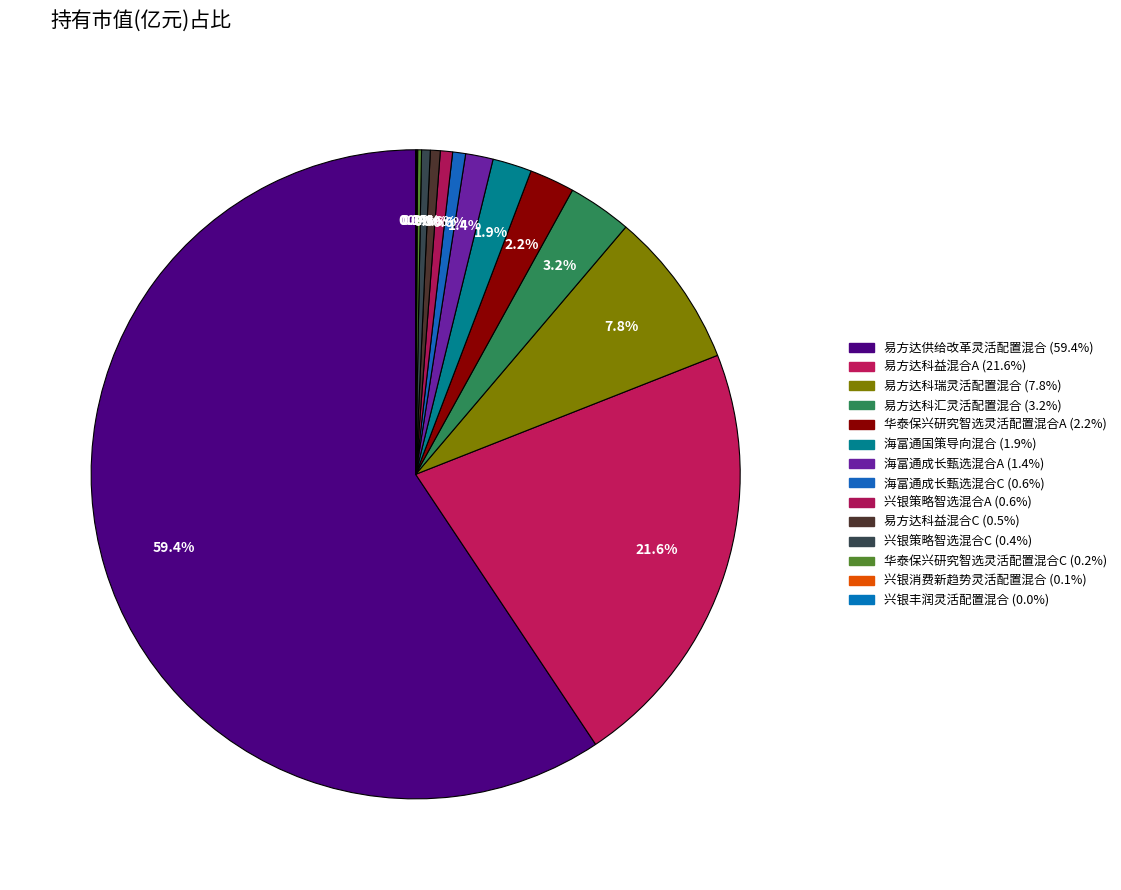

Combined, do 兴银策略智选混合A and 易方达供给改革灵活配置混合 account for over 50%?

Yes